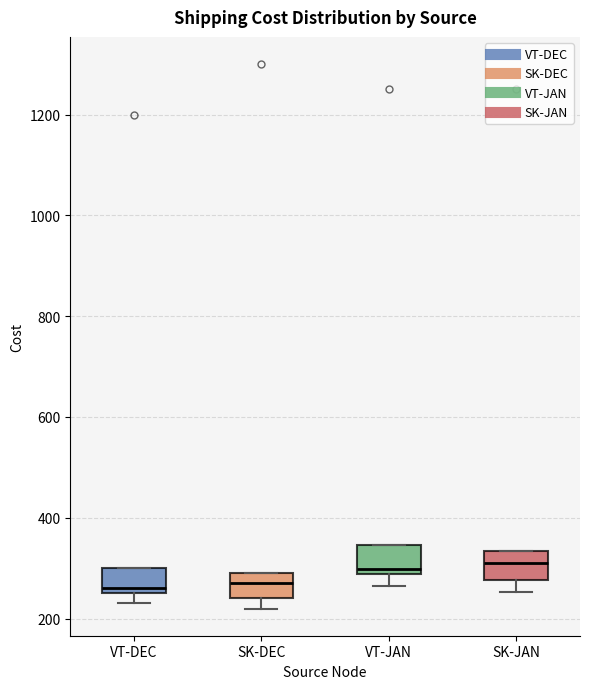

Reading left to right, read every box against the y-axis: the position of its median line, the range the box covers, and the ends of its whiskers. The values are not printed on the chart, so give them approximately, as read against the axis.

VT-DEC: median 260 (just above the box's lower edge), box 260 to 300, whiskers 240 to 300
SK-DEC: median 280, box 240 to 300, whiskers 220 to 300
VT-JAN: median 300, box 280 to 340, whiskers 260 to 340
SK-JAN: median 320, box 280 to 340, whiskers 260 to 340